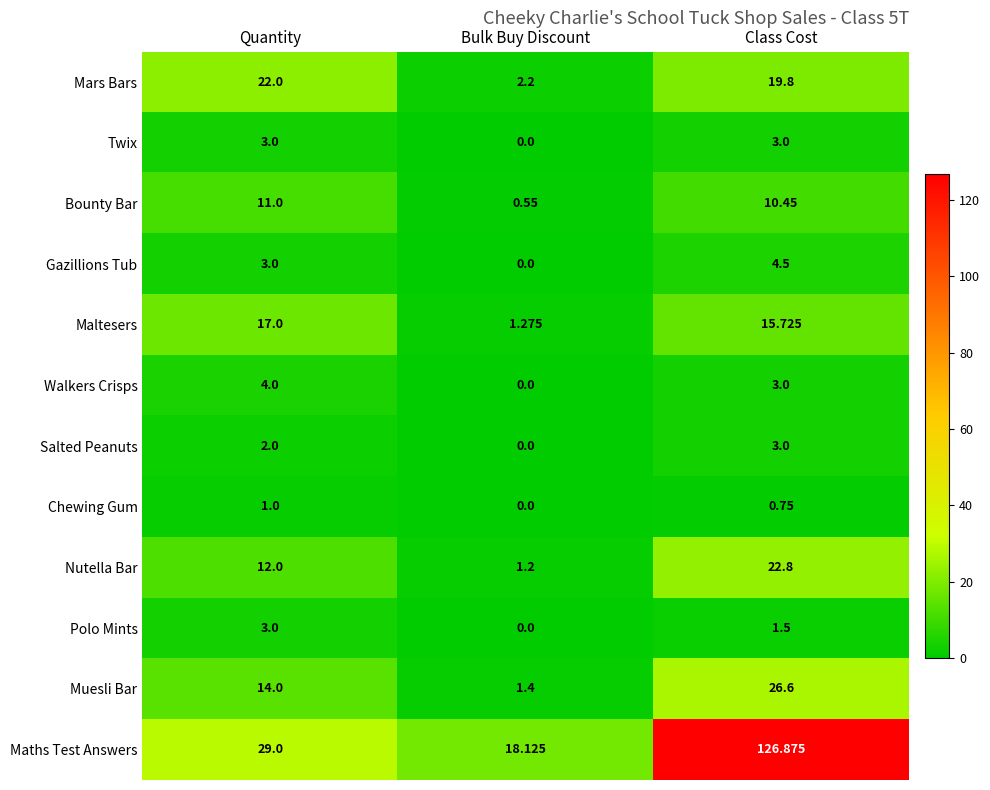

Rank the categories by Salted Peanuts value from highest to lowest.

Class Cost, Quantity, Bulk Buy Discount